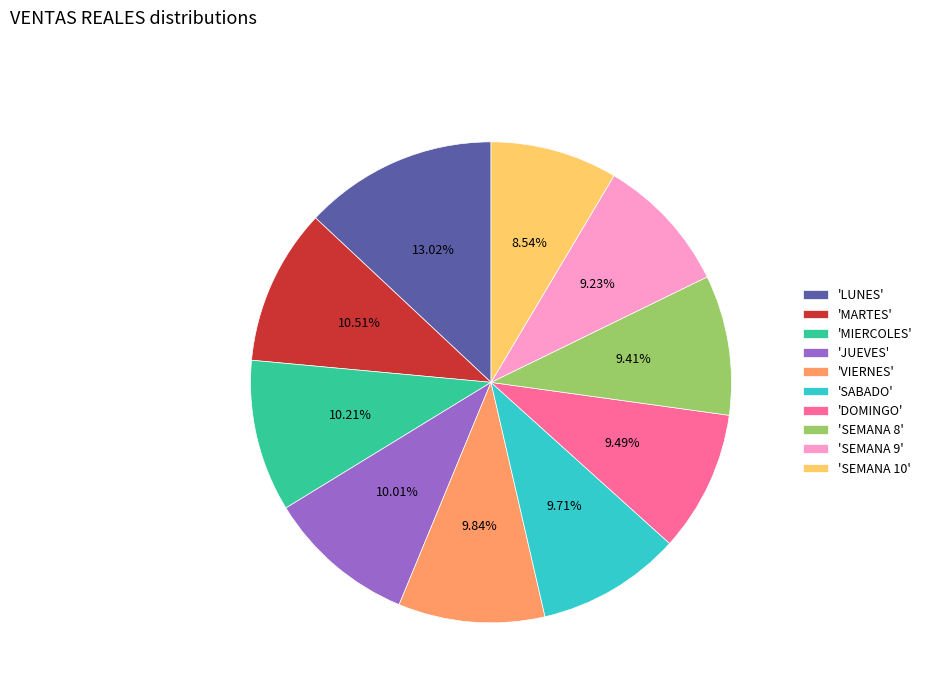

Combined, do 'SEMANA 8' and 'JUEVES' account for over 50%?

No